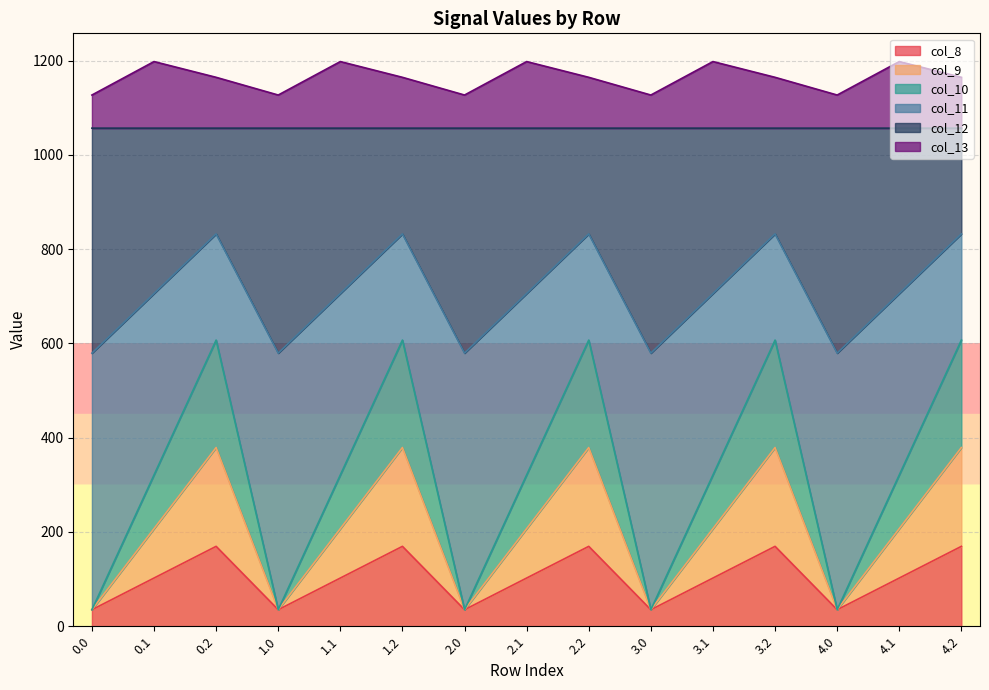

What is the difference between the col_11 values at 0.1 and 0.2?

126.5